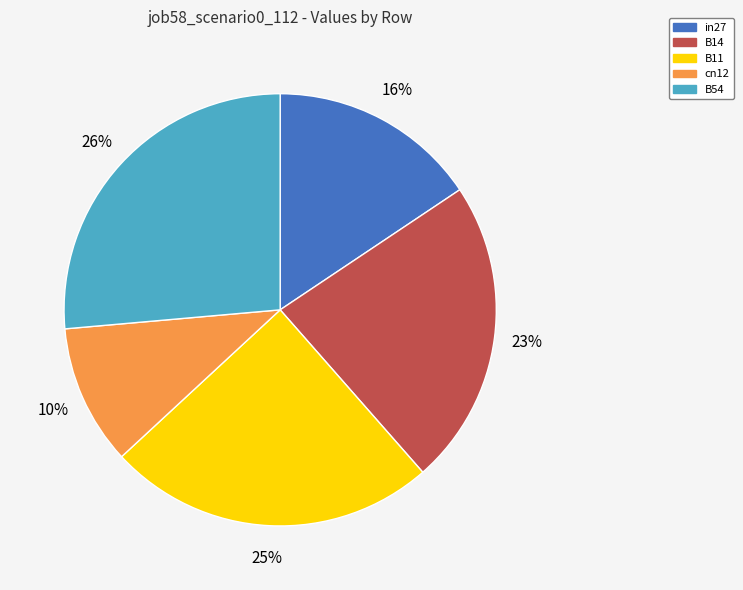

Is B54 the majority of the pie?

No